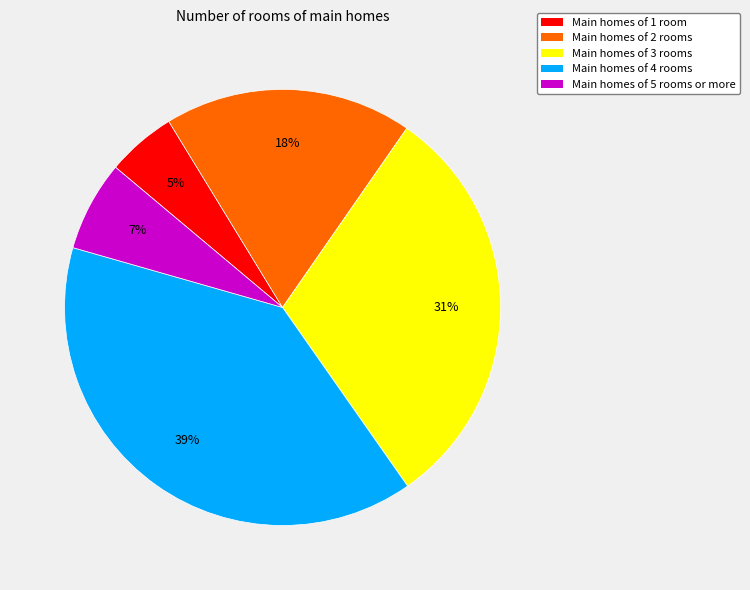

Count the number of slices in the pie.

5